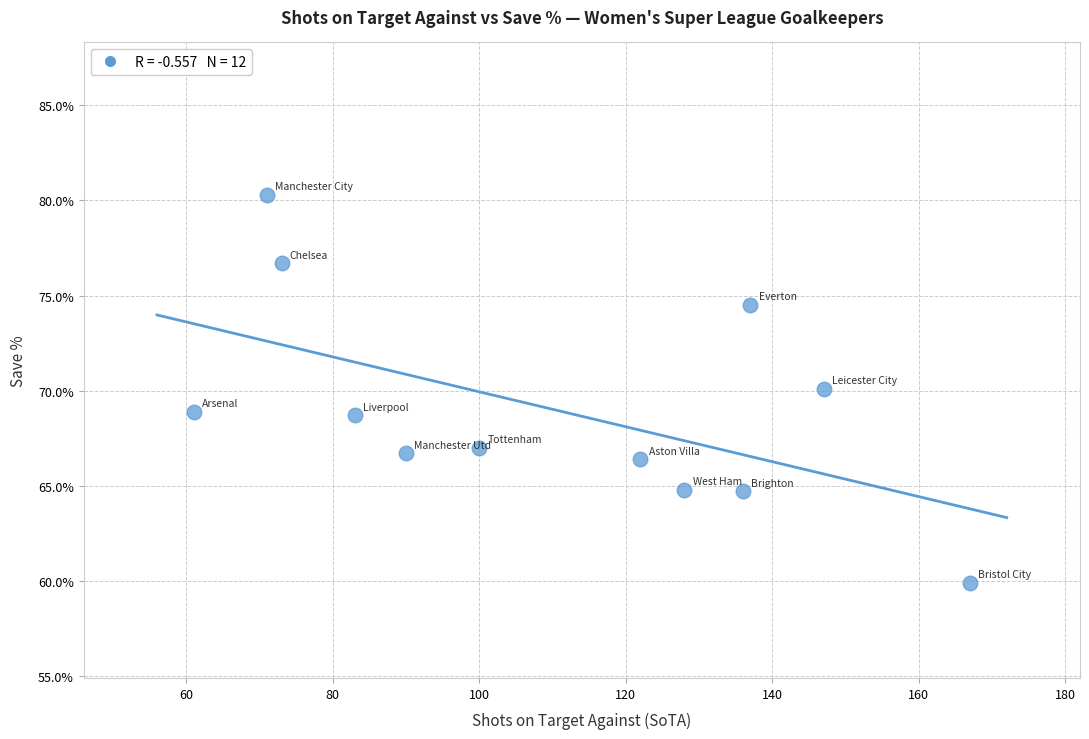

What is the range of X values (max minus min)?

106.0